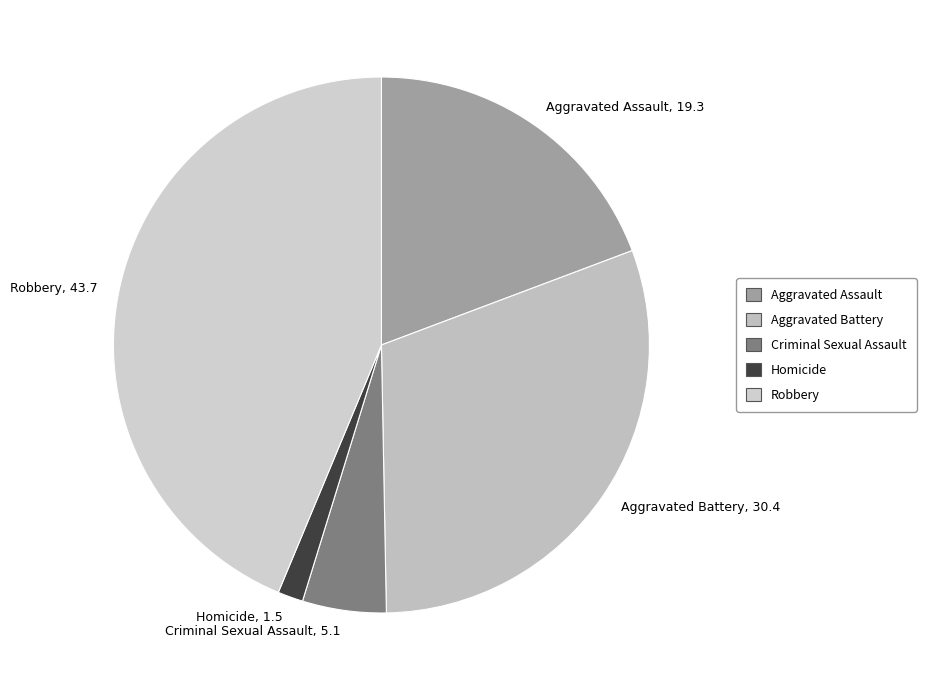

Which has a higher value, Homicide or Aggravated Assault?

Aggravated Assault